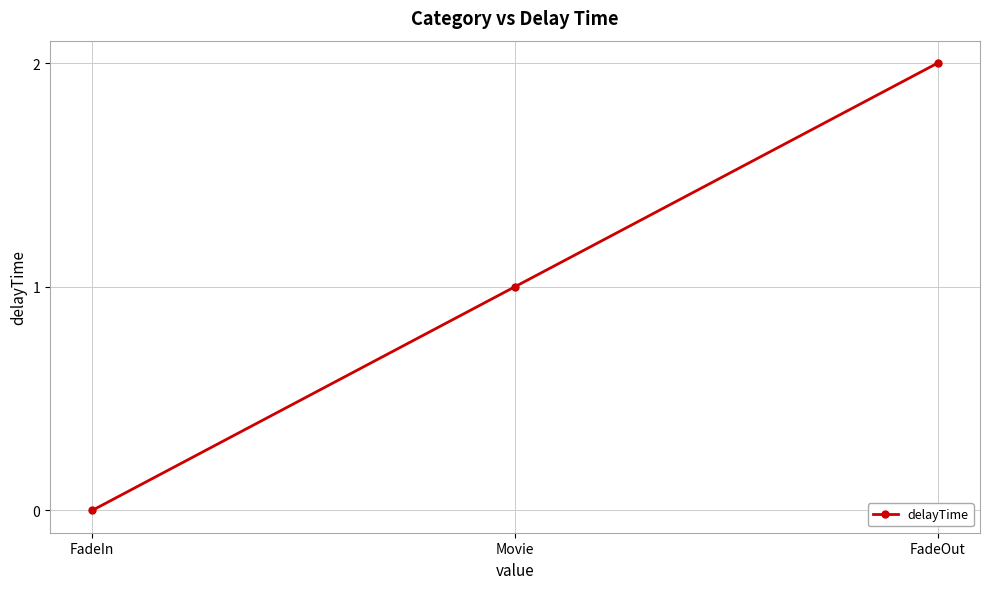

What is the difference between the maximum and minimum values?

2